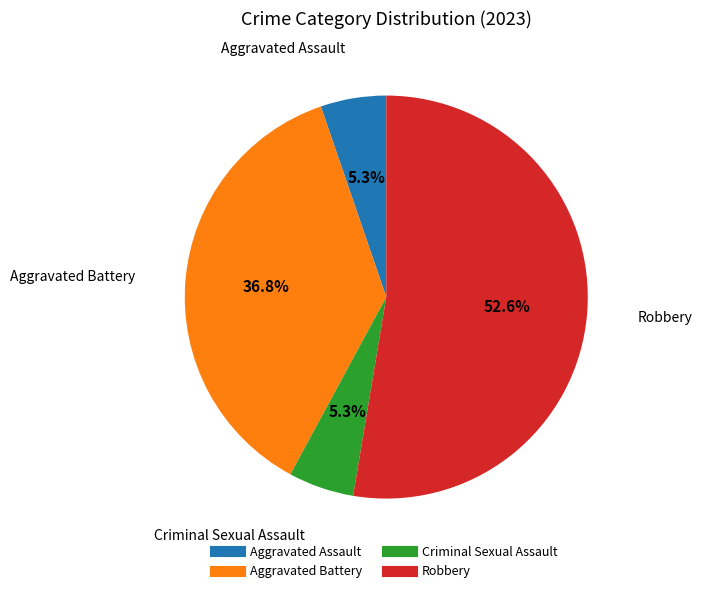

Does any single category account for the majority?

Yes